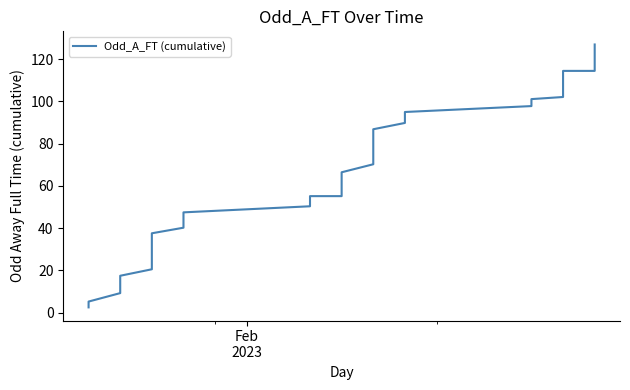

Does the chart display data point markers on the line(s)?

No